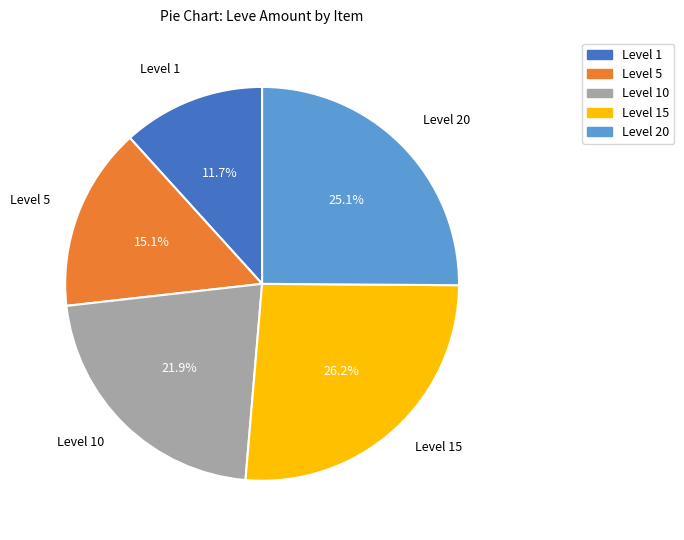

What portion of the pie excludes Level 15?

73.8%